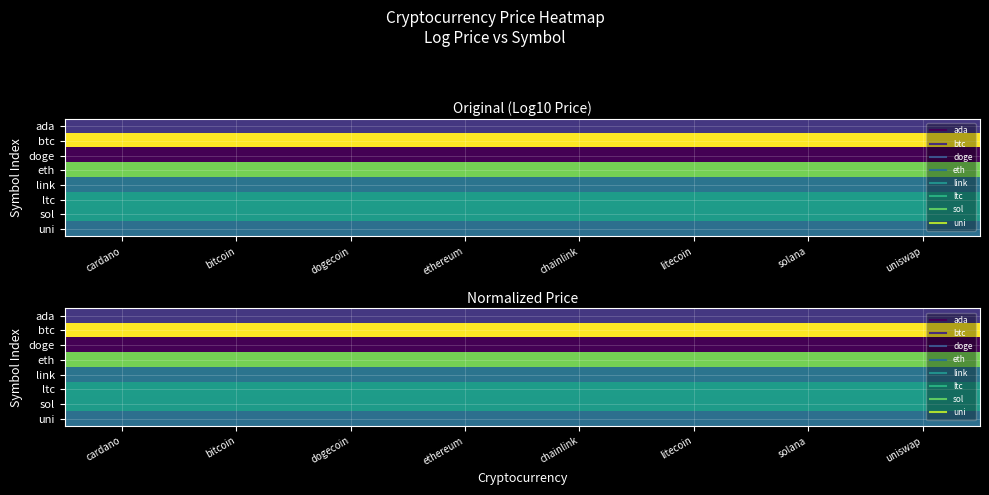

Is the value of eth at litecoin greater than the value of ada at solana?

Yes